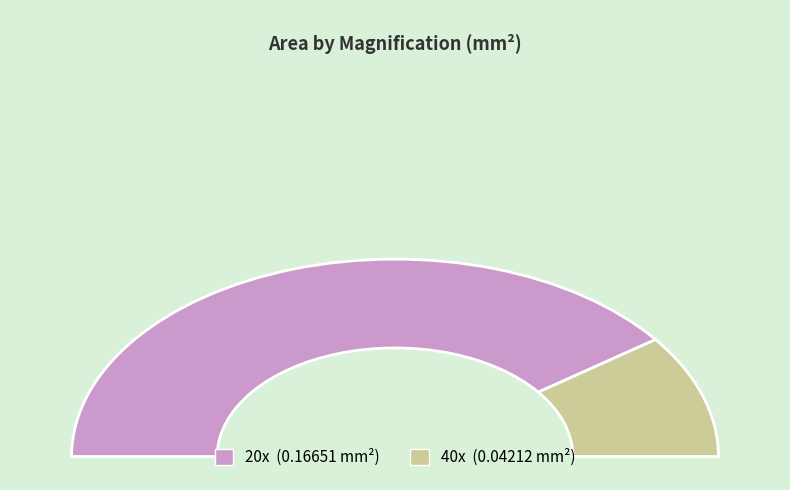

What portion of the pie excludes 20x?

20.2%